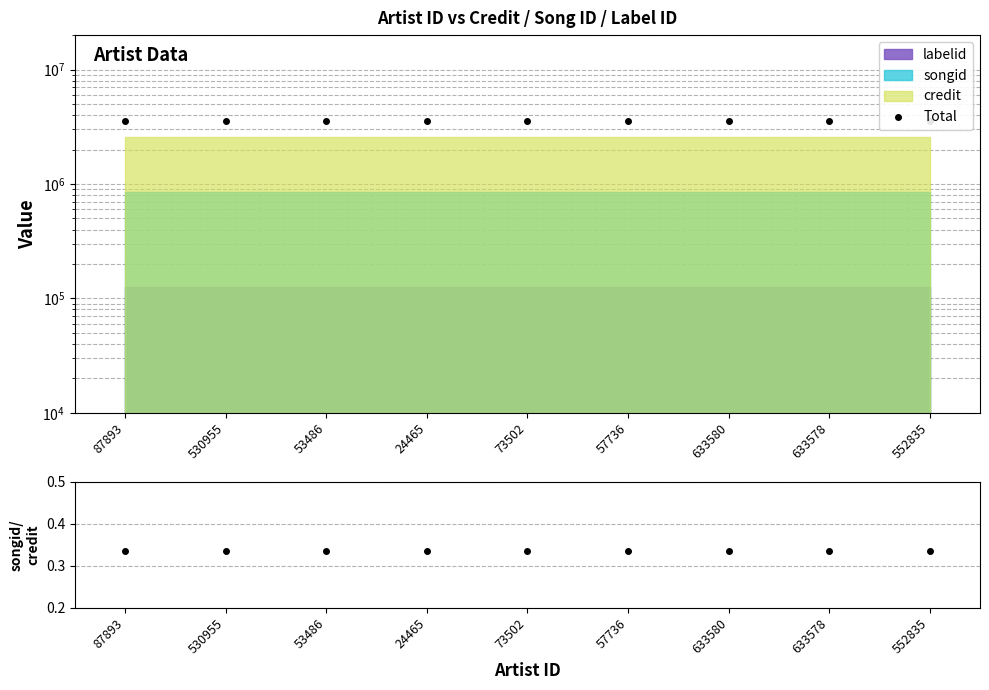

Where is Total nearest to the value 3549374?

87893